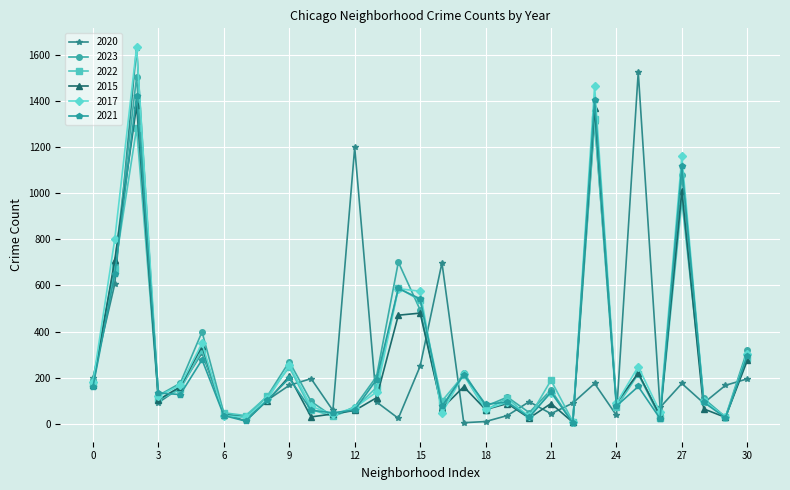

True or false: 2020 and 2021 cross at least once.

True